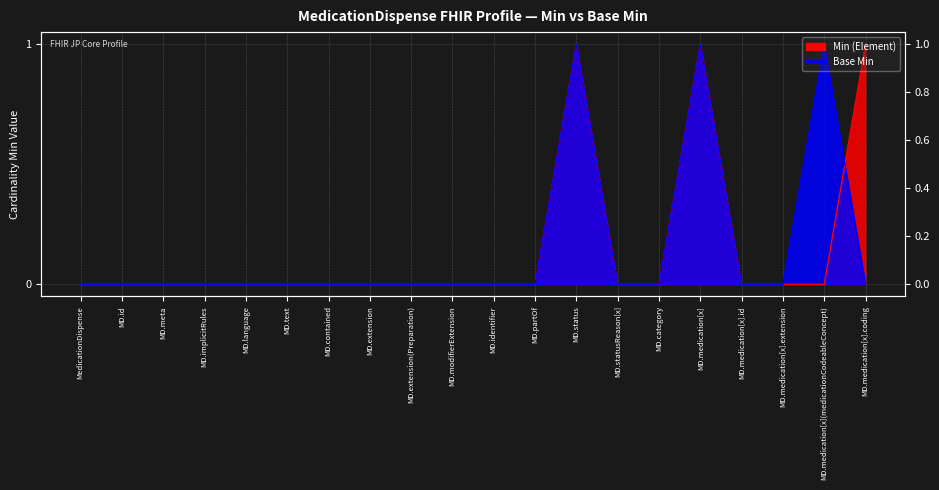

What is the greatest value displayed?

1